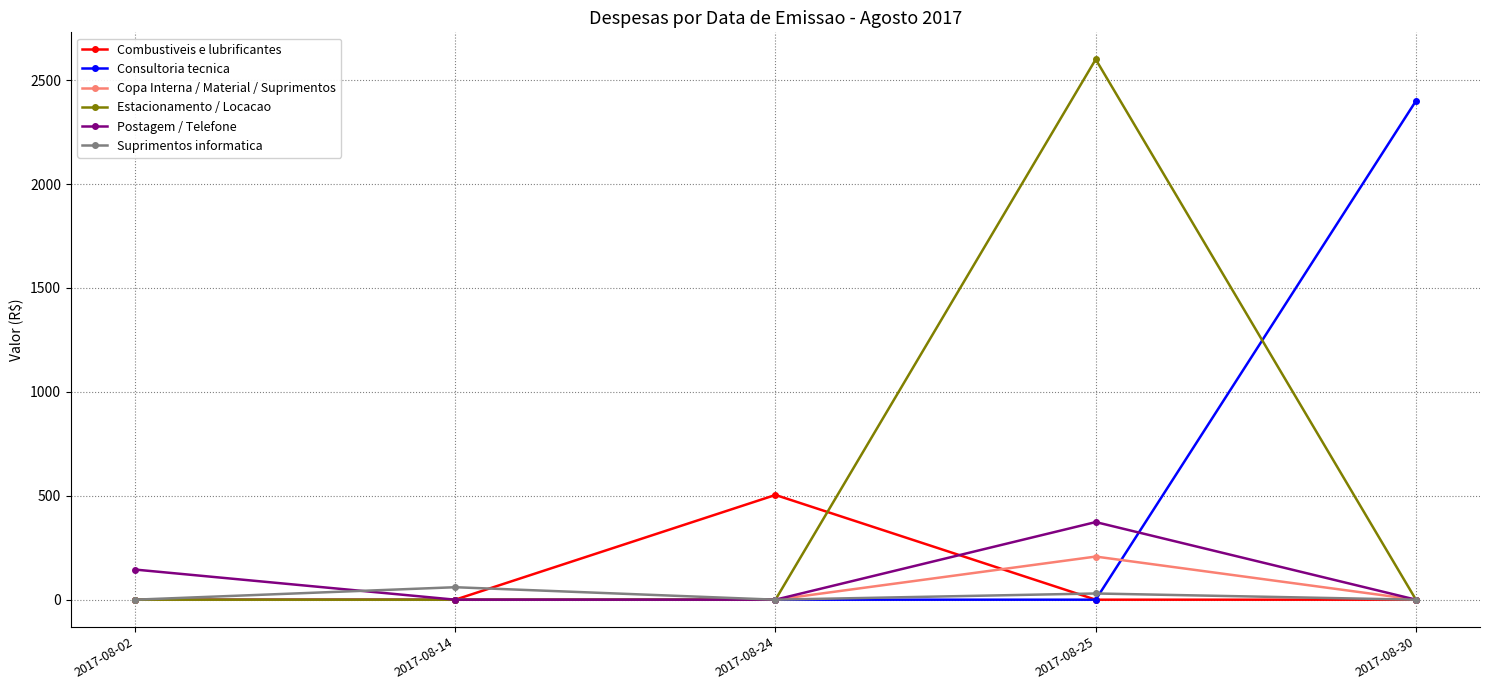

How many lines are shown in the chart?

6